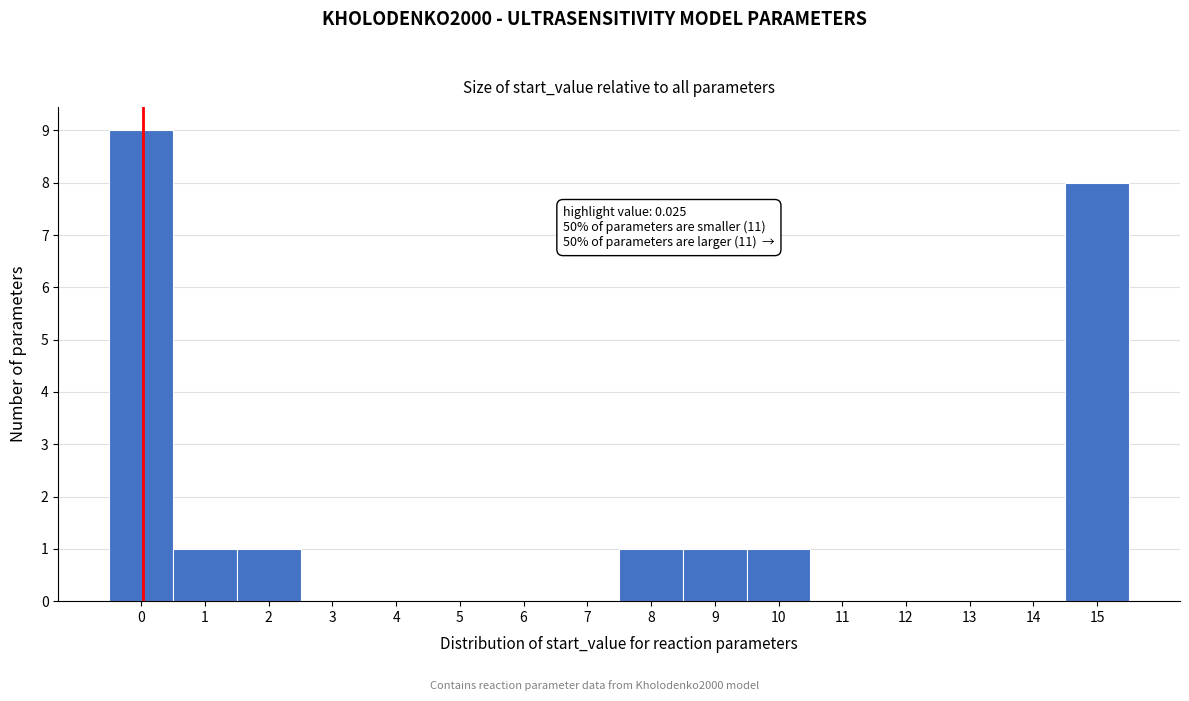

Reading right to left, what are all the values shown in this chart?

15=8	14=0	13=0	12=0	11=0	10=1	9=1	8=1	7=0	6=0	5=0	4=0	3=0	2=1	1=1	0=9